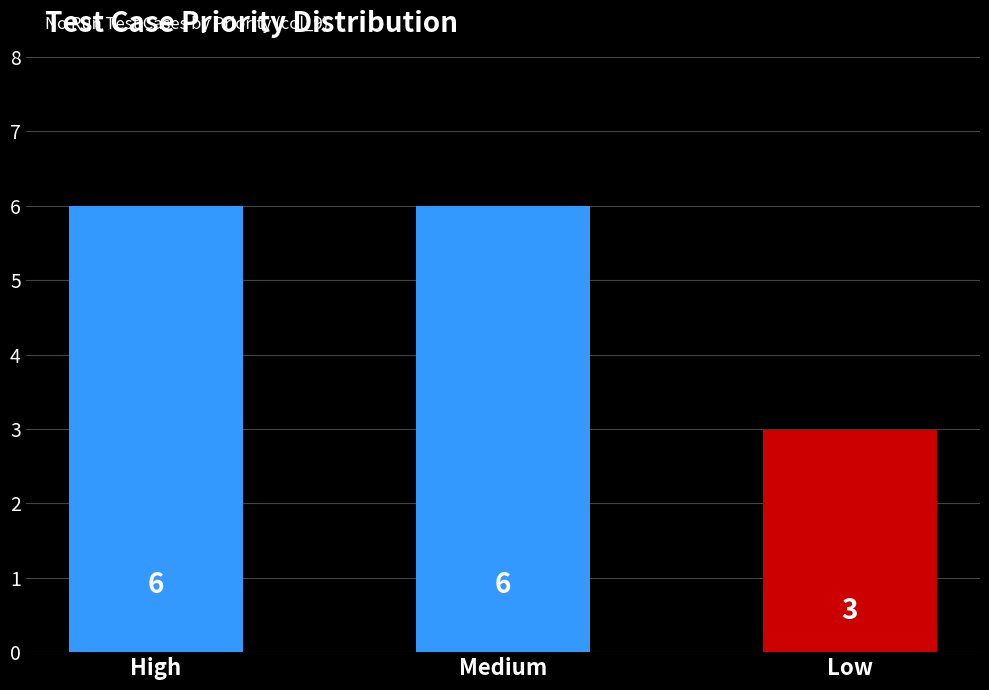

What is the minimum value shown in the chart?

3